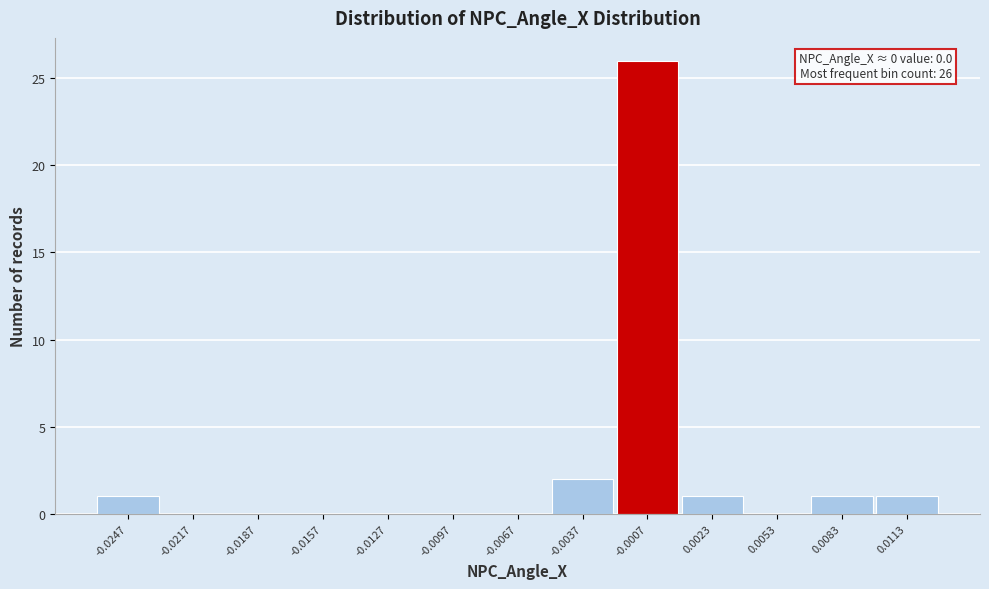

Reading right to left, transcribe all the data shown in this chart.

0.0113=1	0.0083=1	0.0053=0	0.0023=1	-0.0007=26	-0.0037=2	-0.0067=0	-0.0097=0	-0.0127=0	-0.0157=0	-0.0187=0	-0.0217=0	-0.0247=1